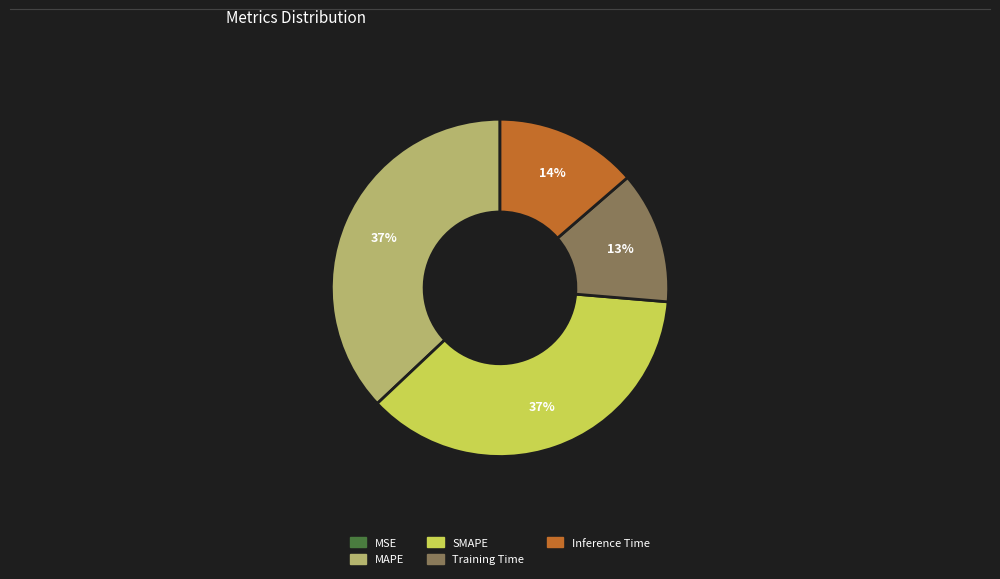

Is Training Time the majority of the pie?

No